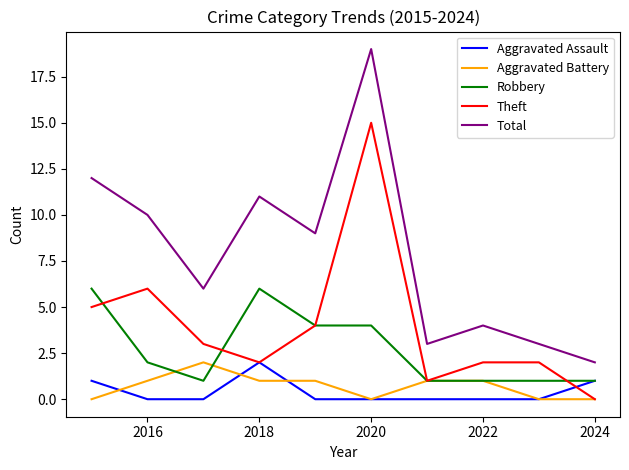

How many Aggravated Battery values are between 0 and 1?

9